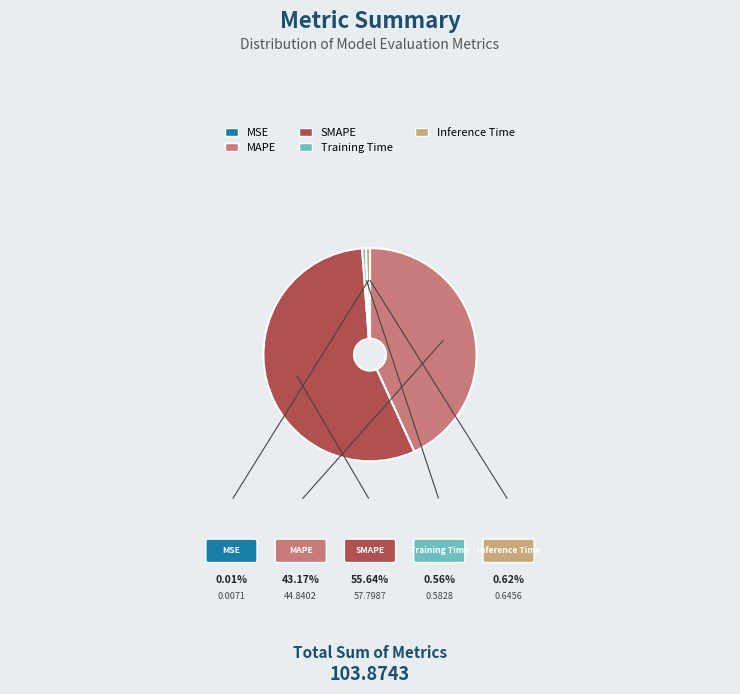

Which slice represents more than half of the pie?

SMAPE